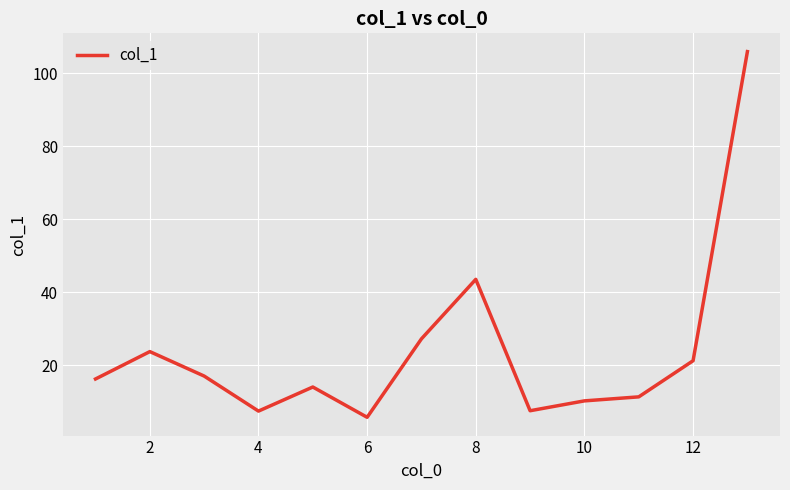

What is the maximum value shown in the chart?

105.9